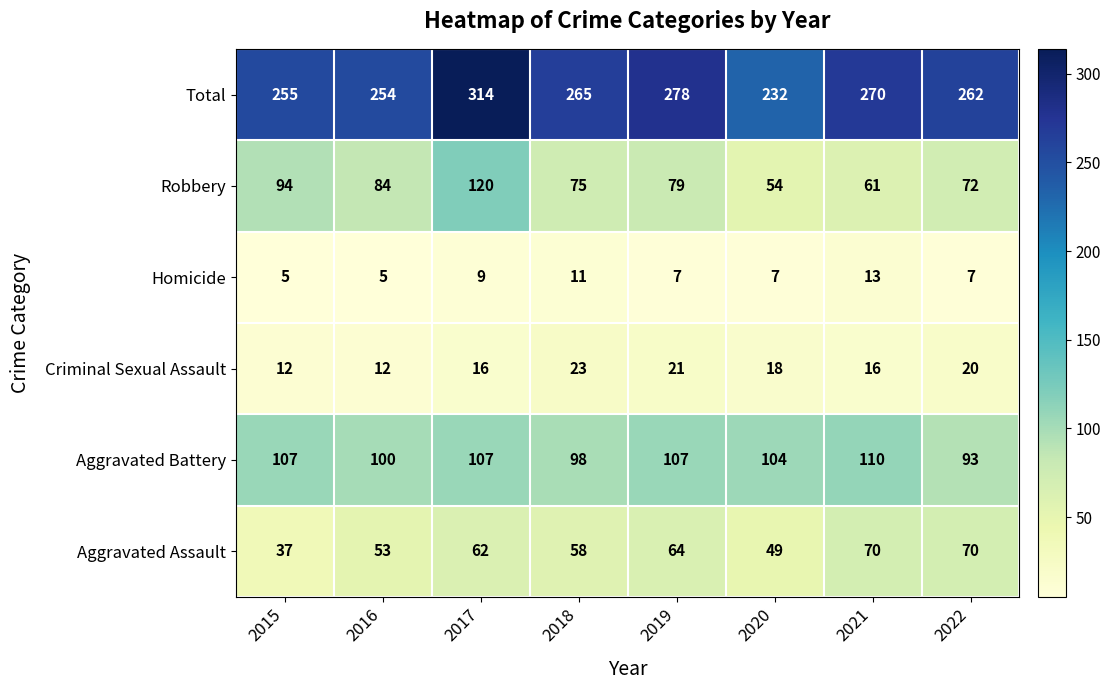

What is the difference between the highest and lowest values at 2018?

254